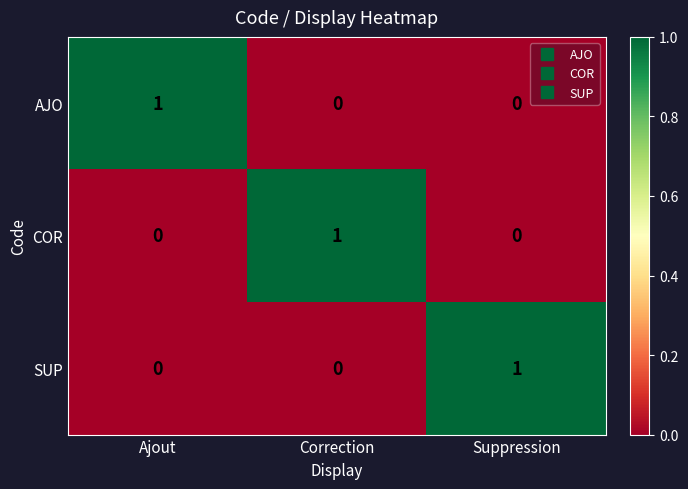

Count the COR values in the range 0 to 1.

3